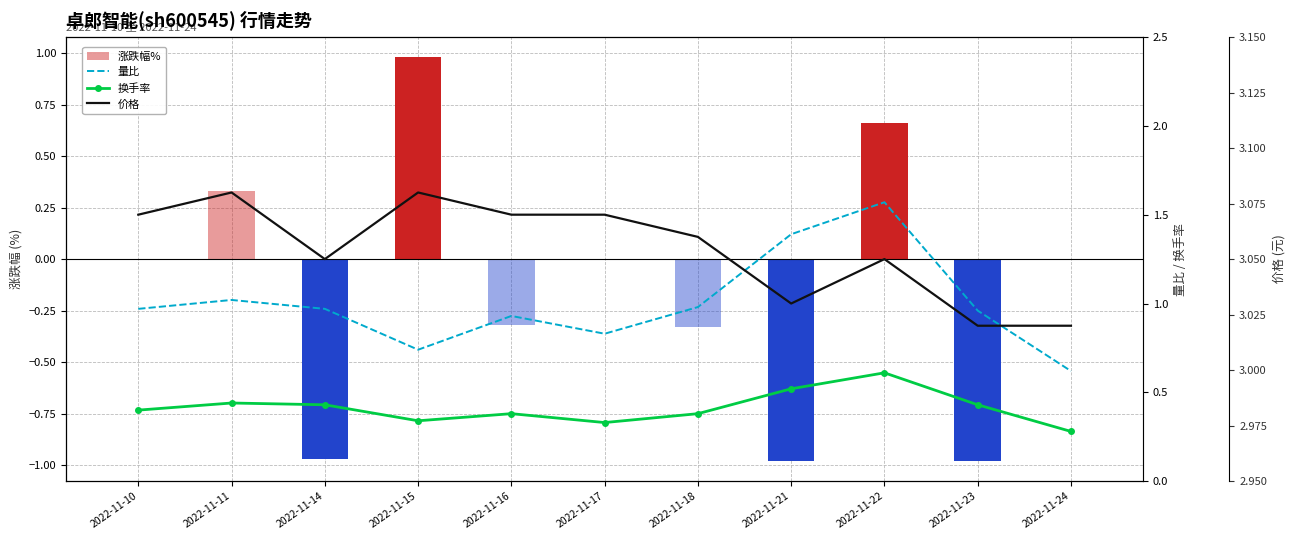

Are the bars horizontal?

No